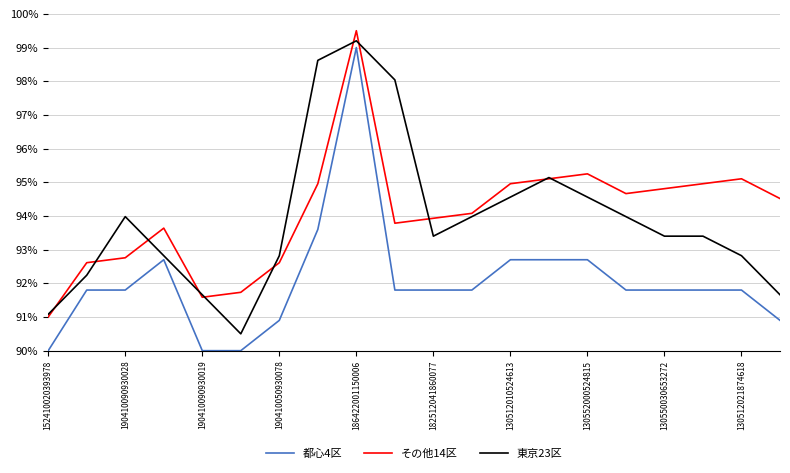

How many values in the 都心4区 series are below 91?

5